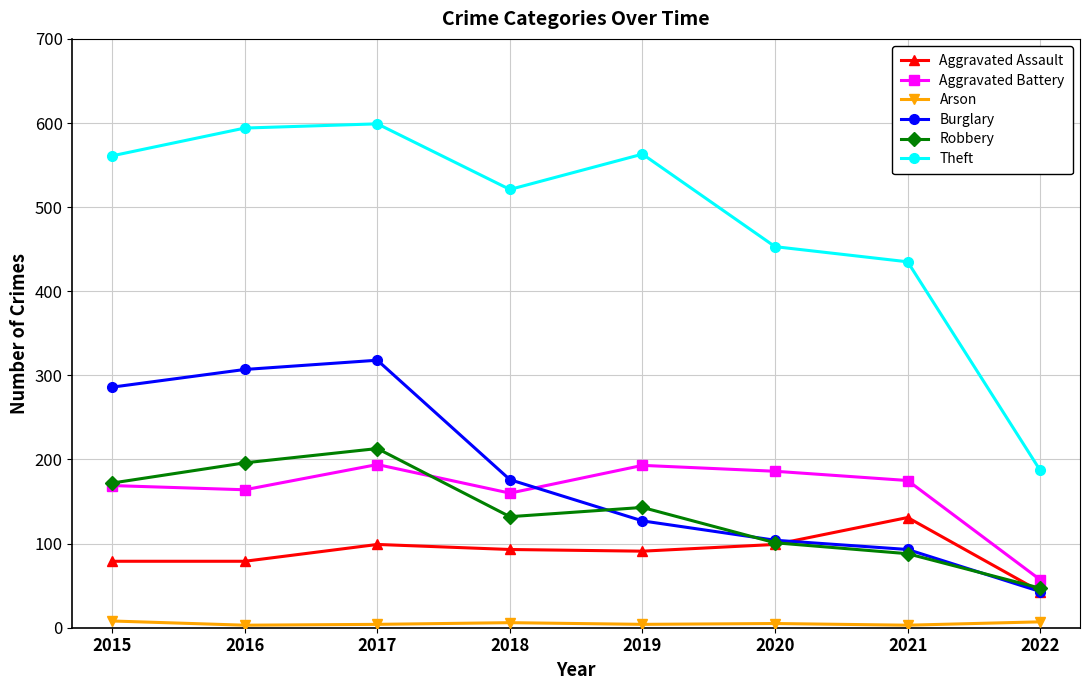

The value of Theft at 2016 is 228. True or false?

False